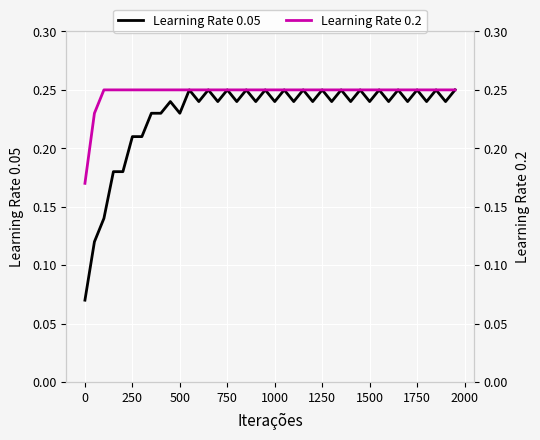

The value of Learning Rate 0.05 at 750 is 0.1. True or false?

False